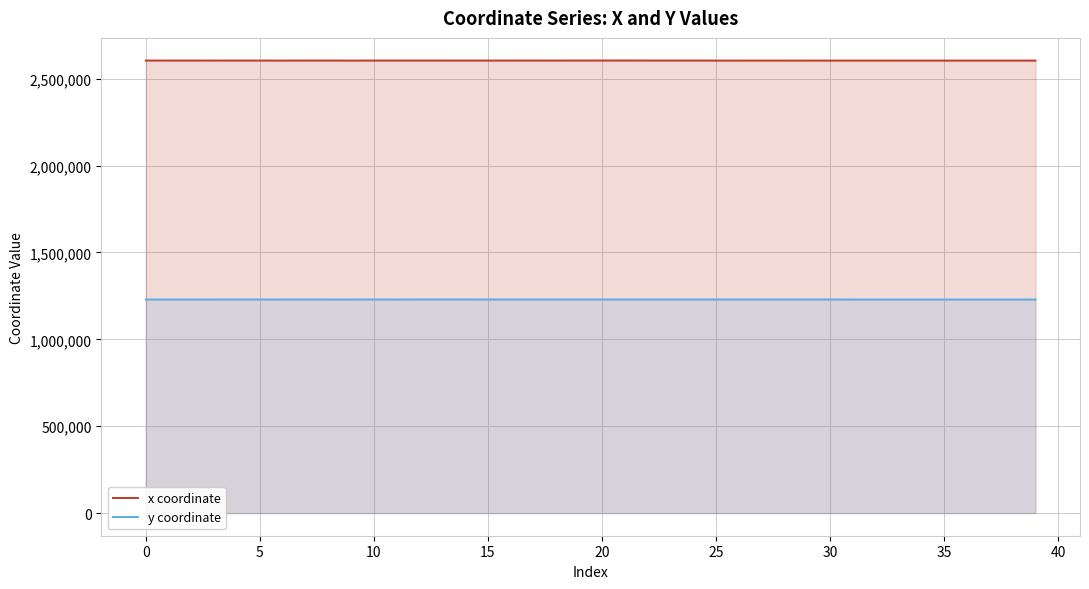

At which label does x coordinate first exceed 2604082?

0